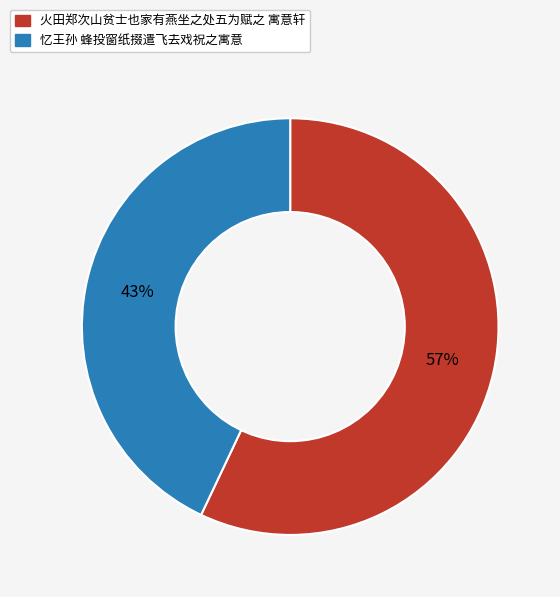

Which category has the smallest portion of the pie?

忆王孙 蜂投窗纸掇遣飞去戏祝之寓意